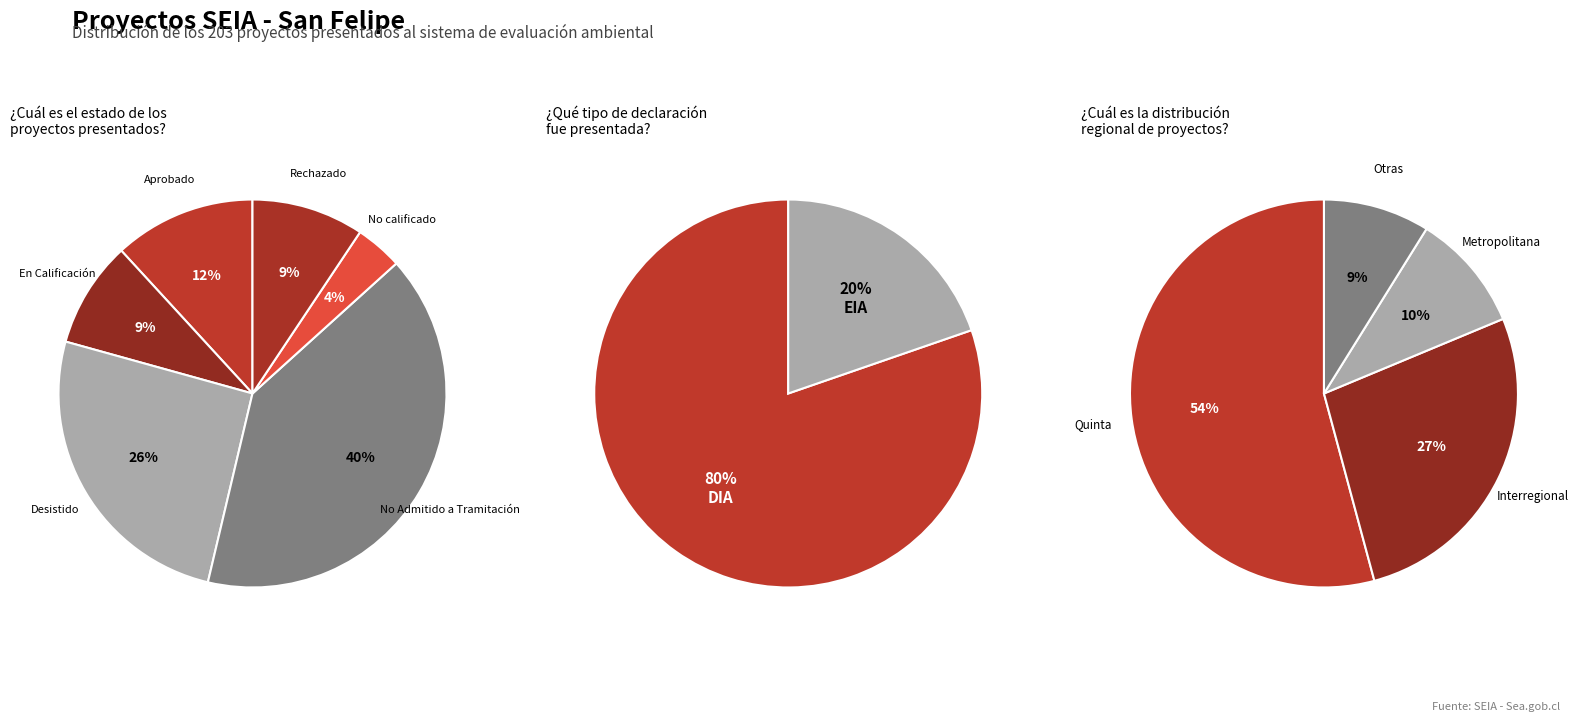

Is it true that Rechazado is 9% of the pie?

True